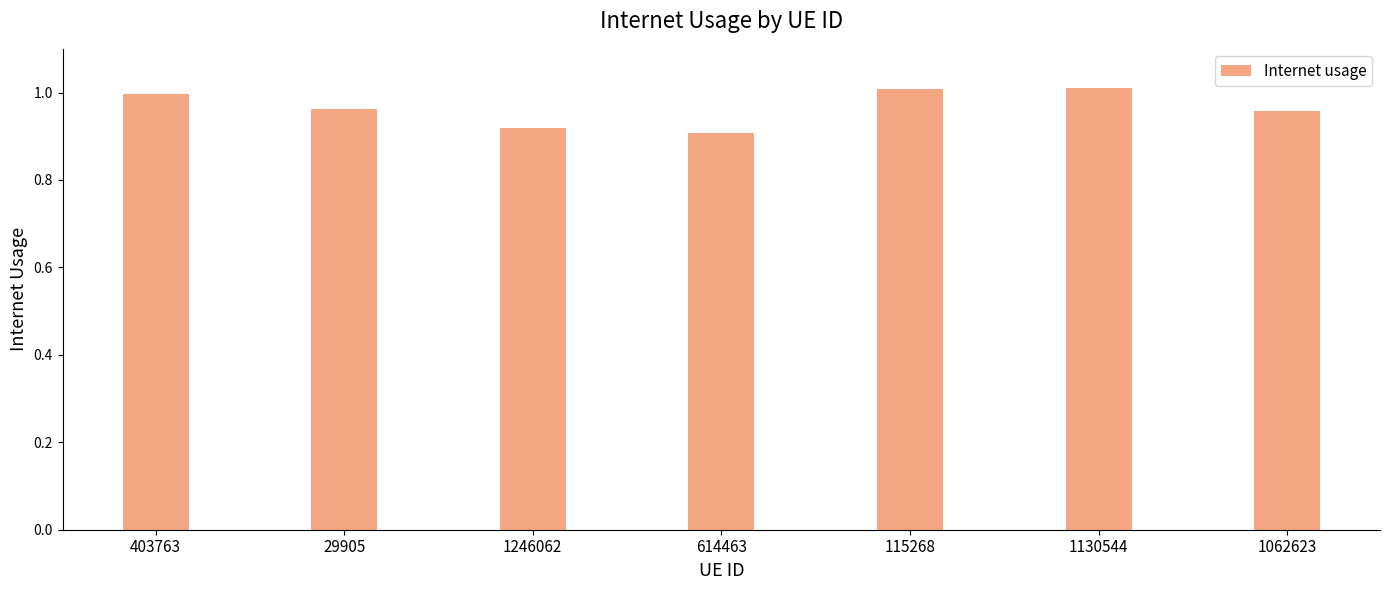

Is it true that the value at 1130544 is 0.6?

False